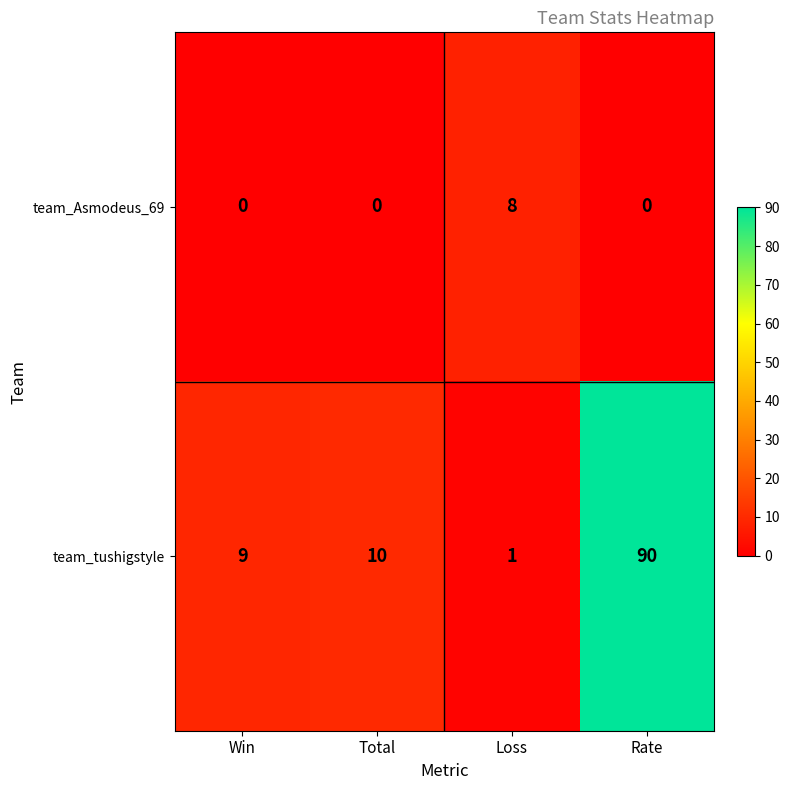

Reading right to left, list all the values displayed in this chart.

team_Asmodeus_69: 0	8	0	0
team_tushigstyle: 90	1	10	9